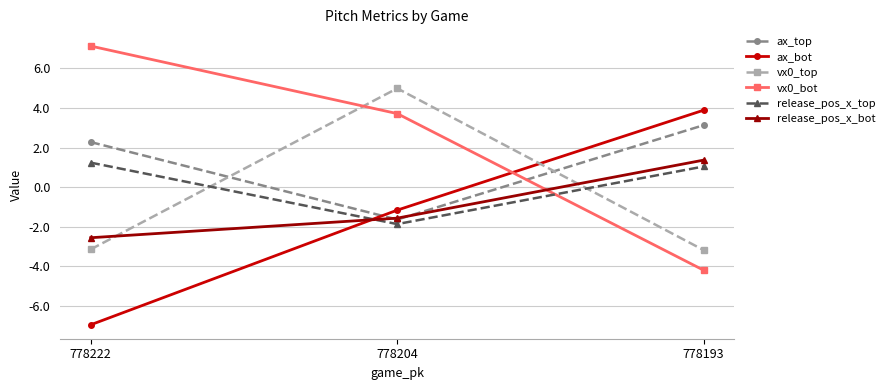

At which label does release_pos_x_bot reach its peak?

778193